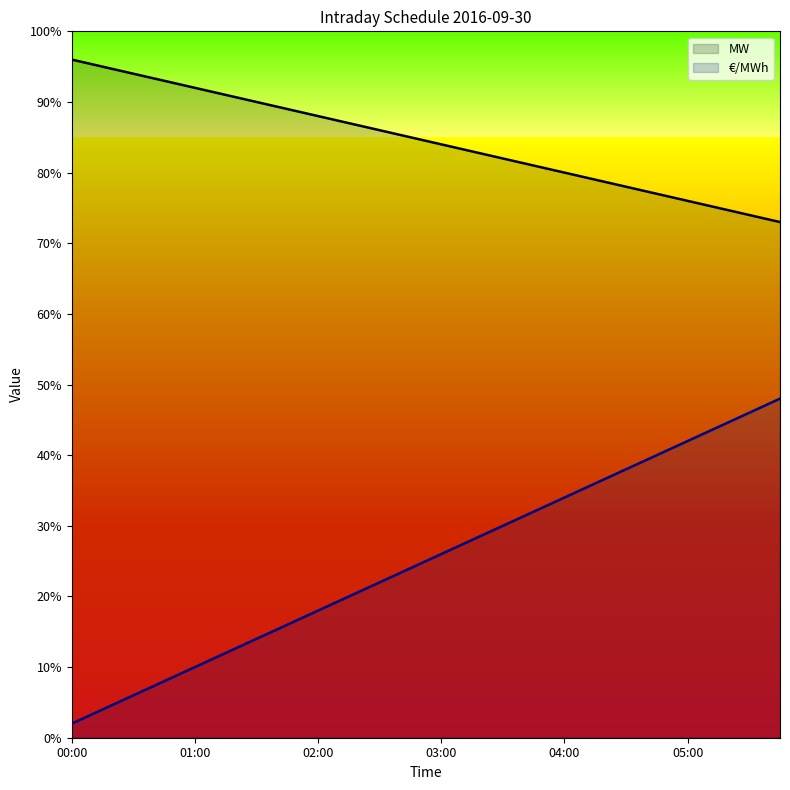

Reading left to right, list all the values displayed in this chart.

MW: 96	95	94	93	92	91	90	89	88	87	86	85	84	83	82	81	80	79	78	77	76	75	74	73
€/MWh: 2	4	6	8	10	12	14	16	18	20	22	24	26	28	30	32	34	36	38	40	42	44	46	48